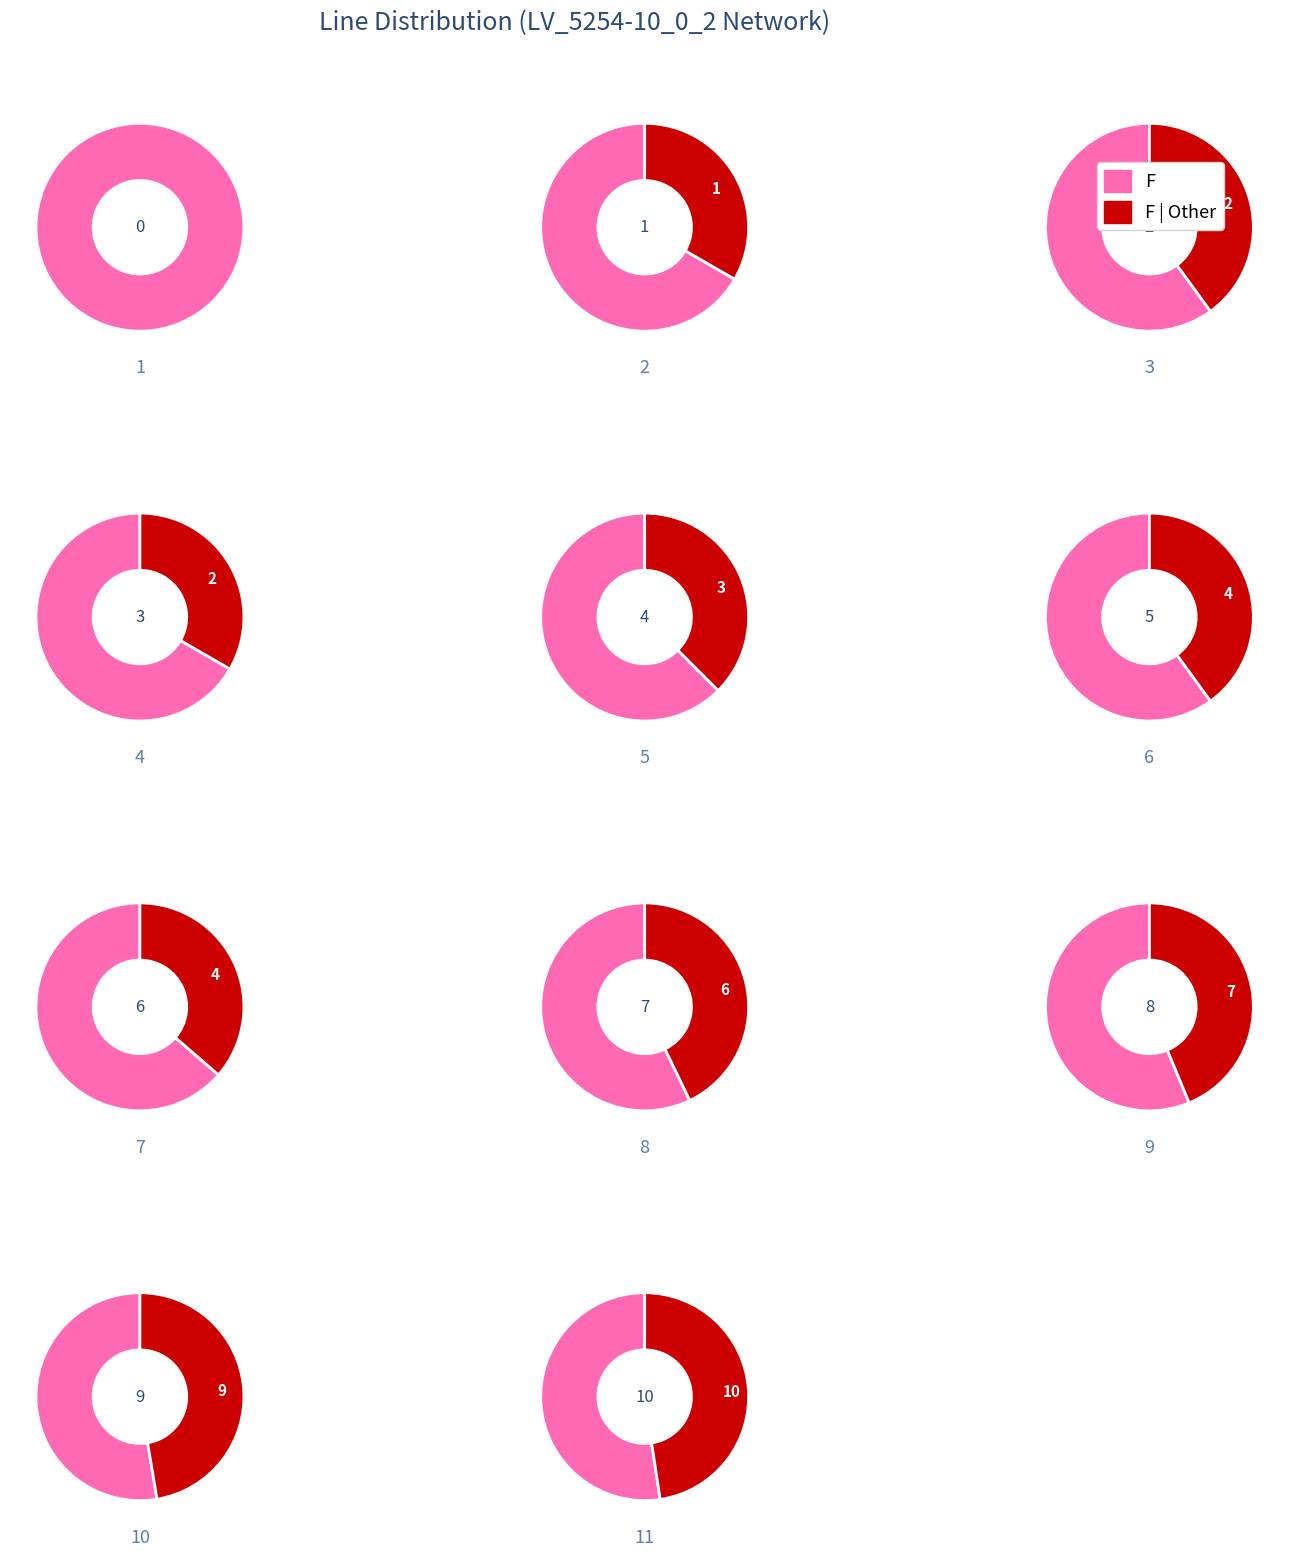

Does line_9 represent more than half of the total?

No